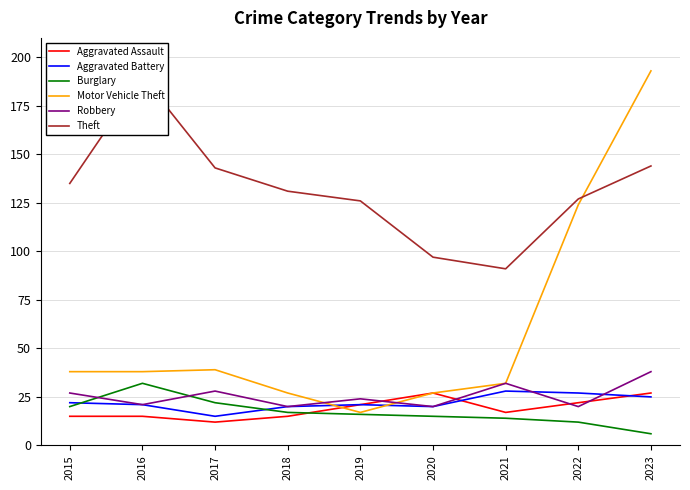

List the labels in order of Motor Vehicle Theft value, largest first.

2023, 2022, 2017, 2015, 2016, 2021, 2018, 2020, 2019